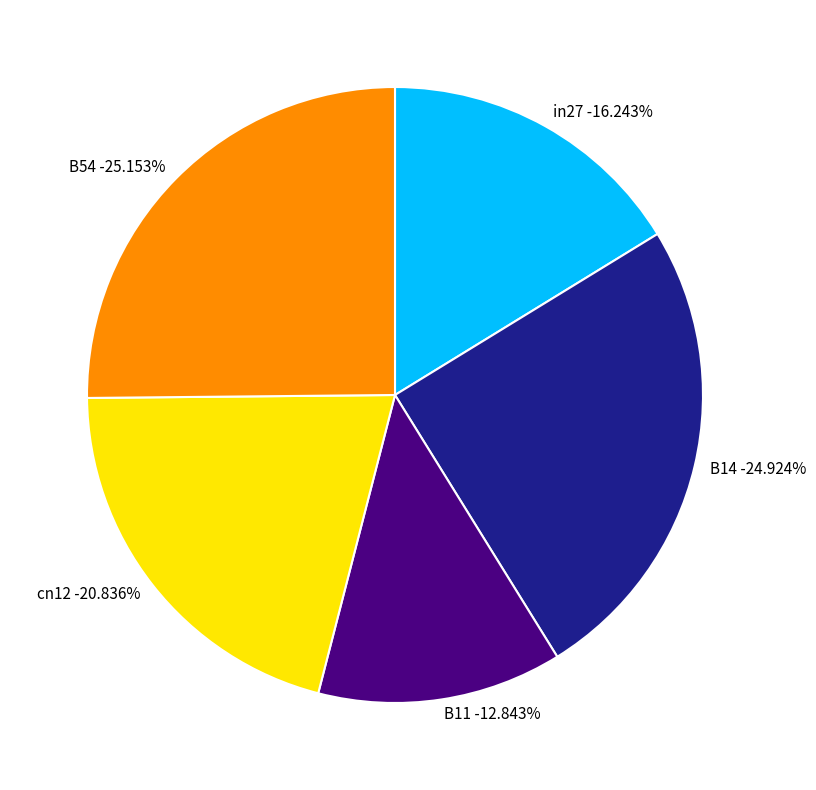

To the nearest percent, what portion does B14 represent?

25%